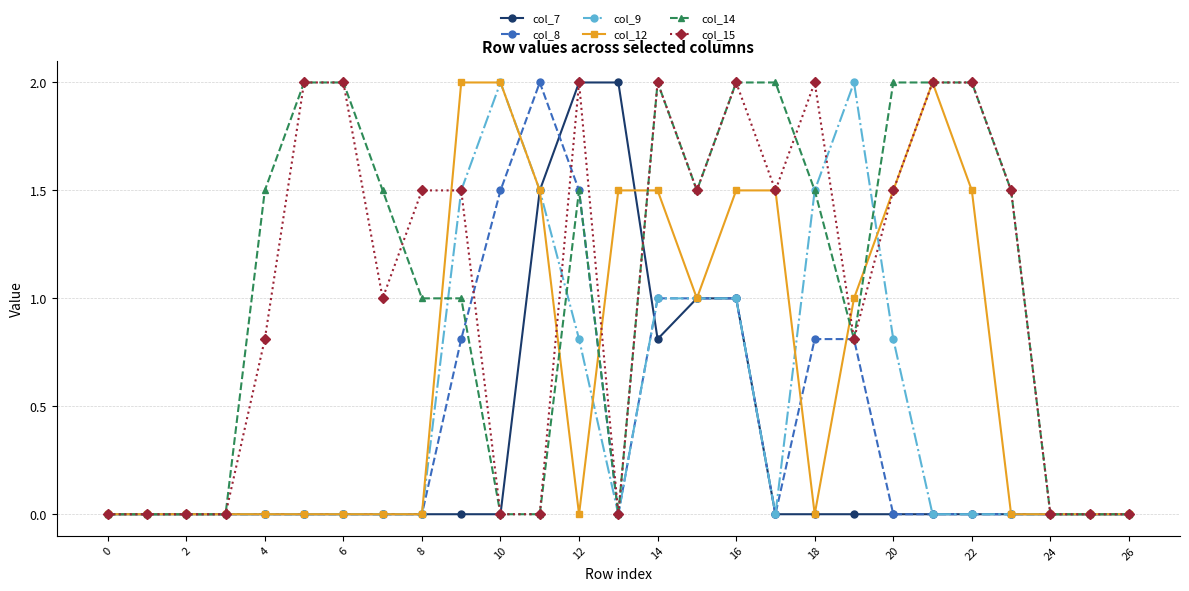

Does the chart display data point markers on the line(s)?

Yes